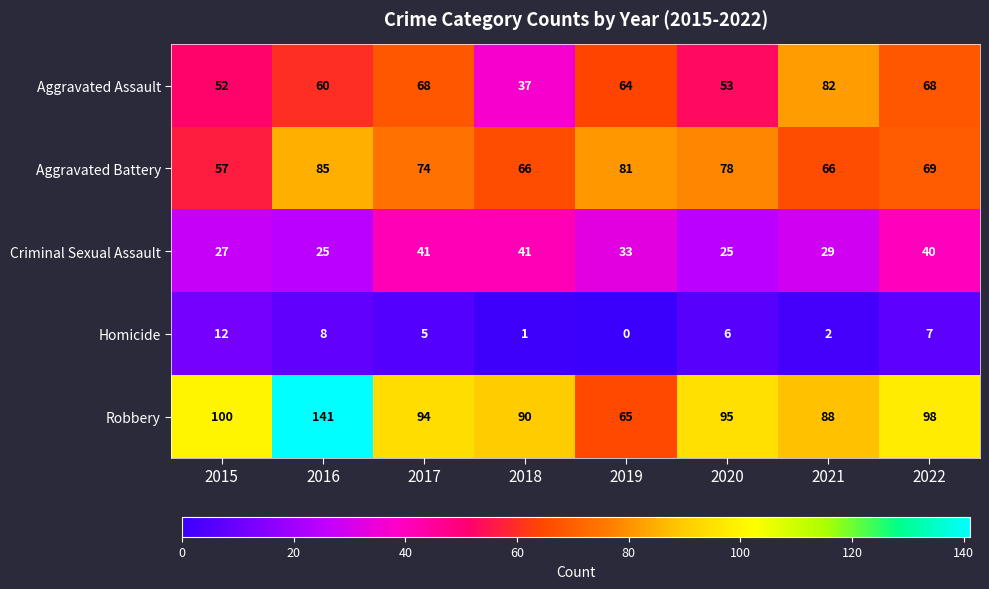

Is it true that Aggravated Assault equals 68 at 2017?

True